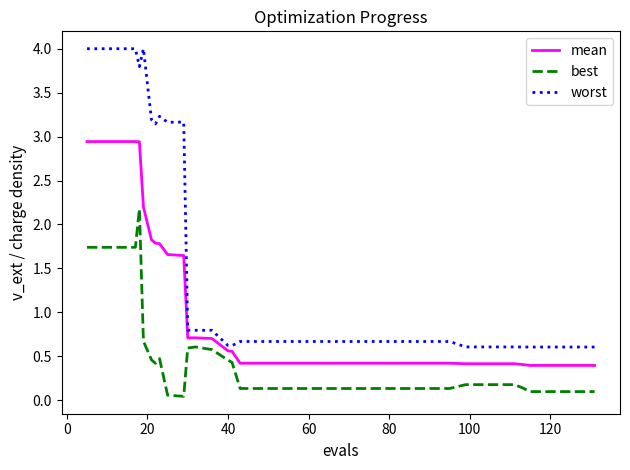

Is this an area chart (filled region under the line)?

No